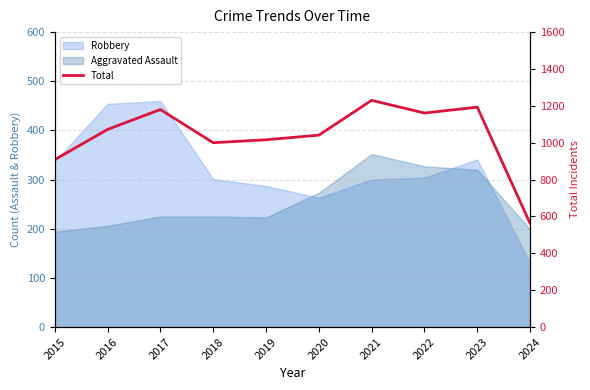

Where is the first local minimum?

2018